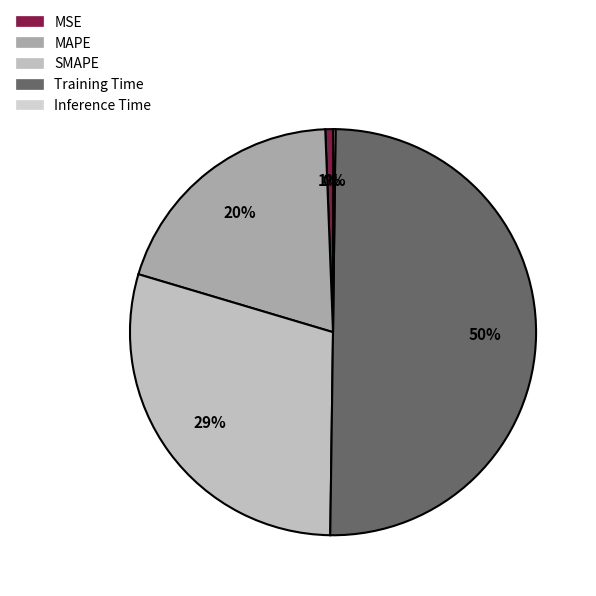

Between MAPE and Training Time, which is larger?

Training Time